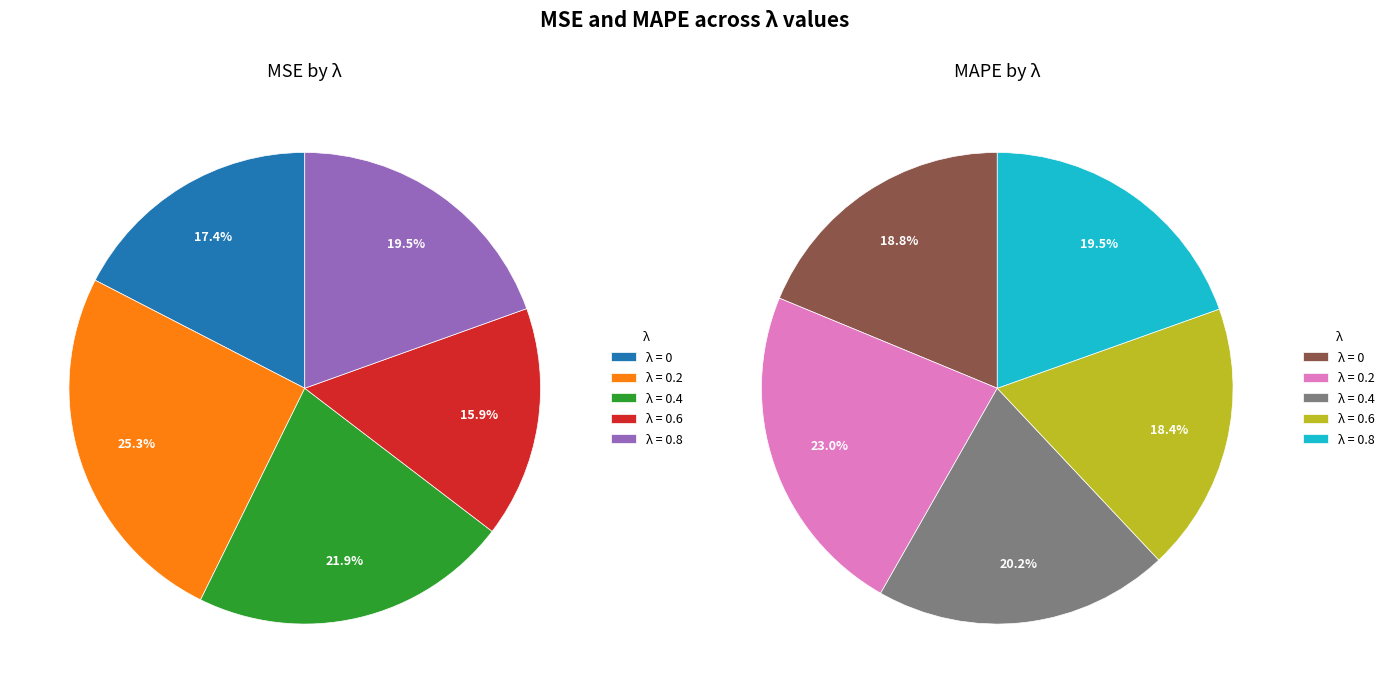

What is the total percentage of 0.8 and 0.2?

44.8%